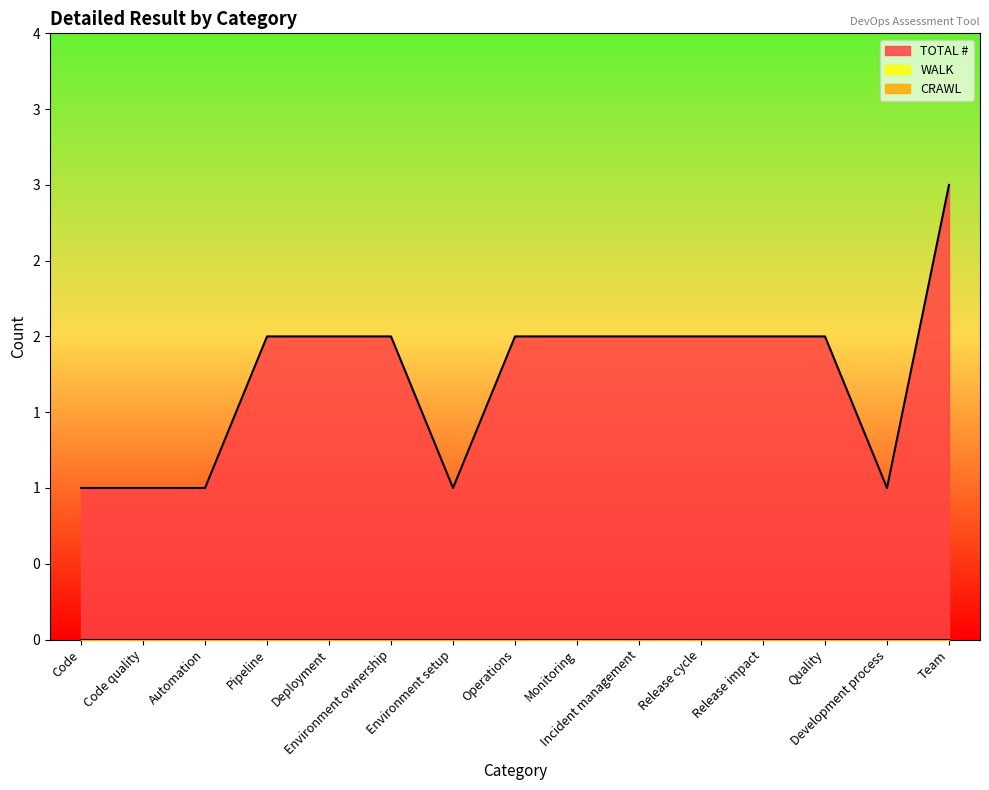

Which series has the largest total across all categories?

TOTAL #